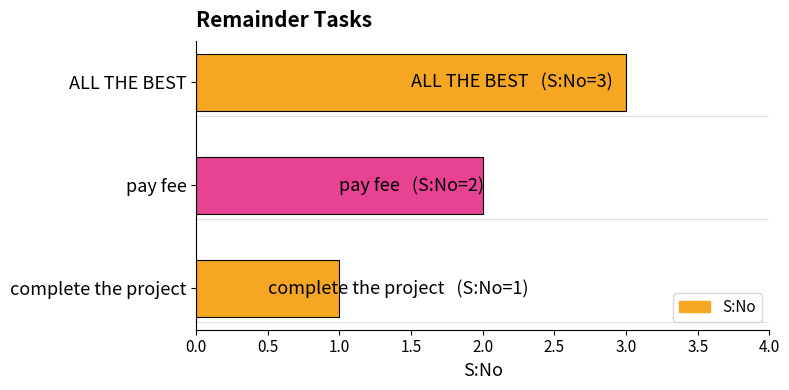

At which category does the chart reach its minimum across all series?

complete the project